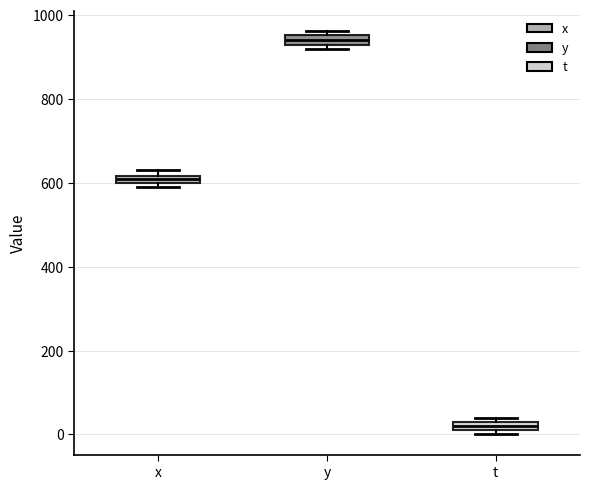

Which box has the highest median line?

y